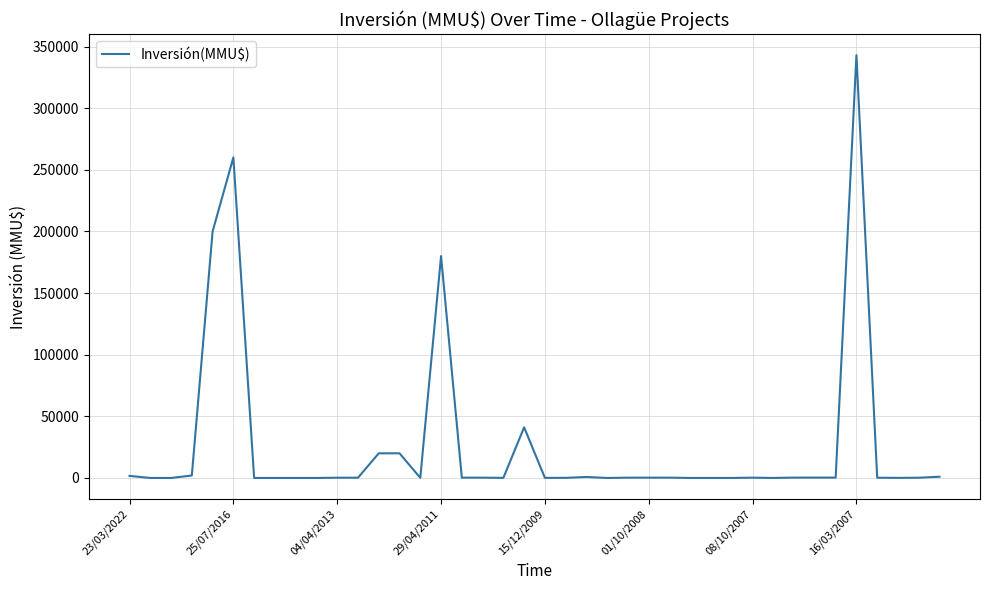

What is the greatest value displayed?

343000.0